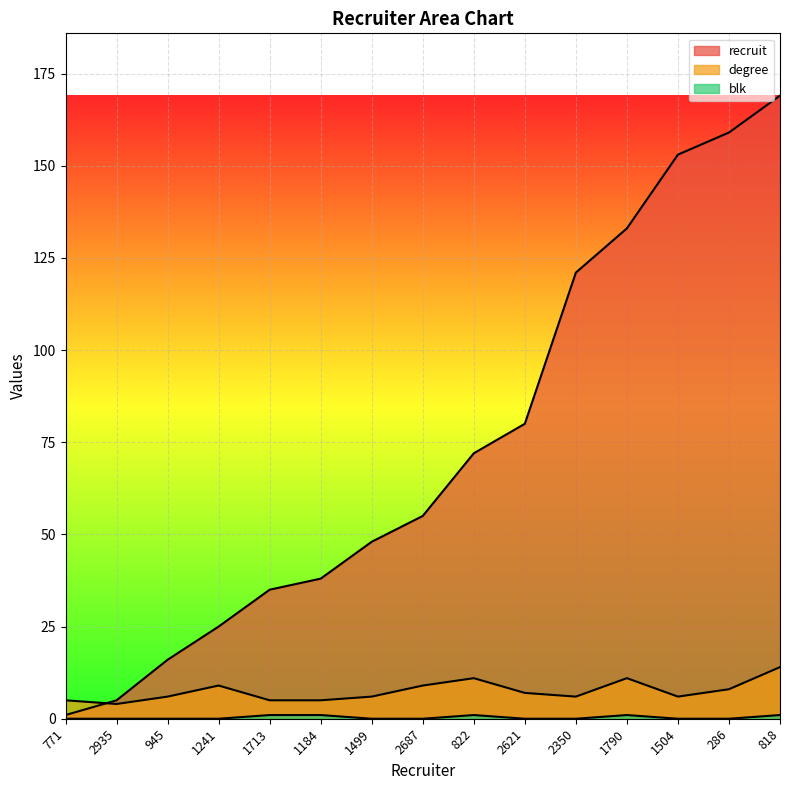

Between 1241 and 2687, which series saw the biggest shift?

recruit